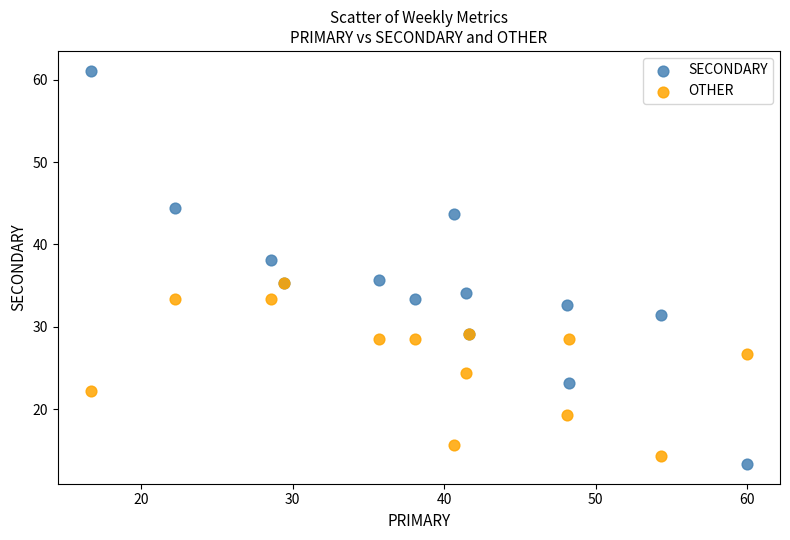

What are all the series names shown in the legend?

SECONDARY, OTHER